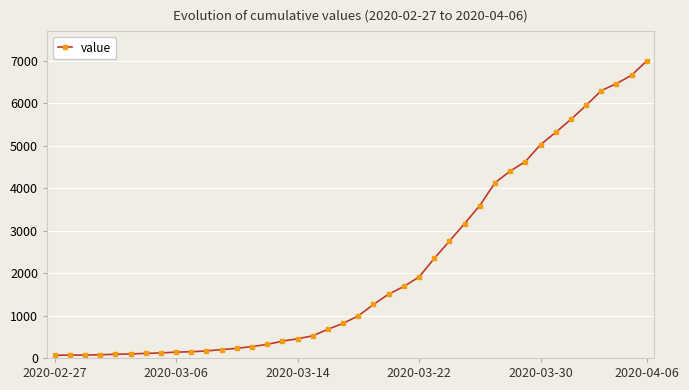

What is the difference between the second highest and minimum values?

6600